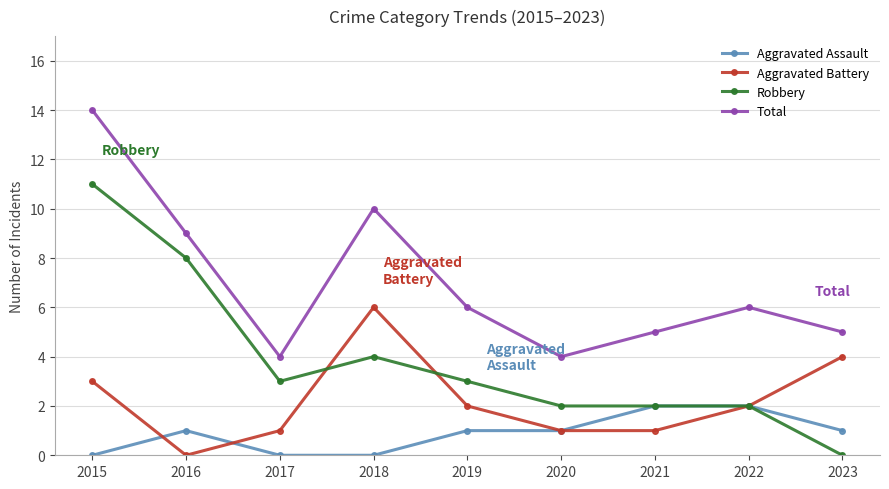

What is the sum of the Aggravated Assault values at 2015 and 2016?

1